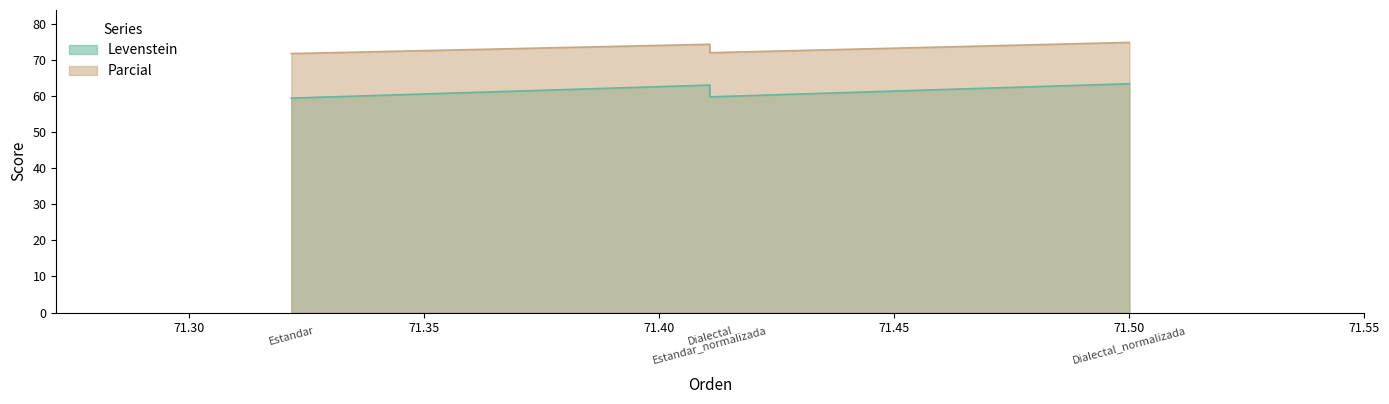

What is the smallest value displayed?

59.4